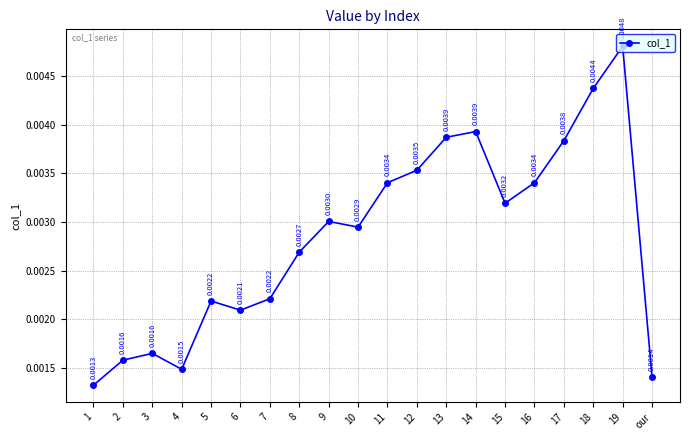

Which has a higher value, 14 or 11?

14